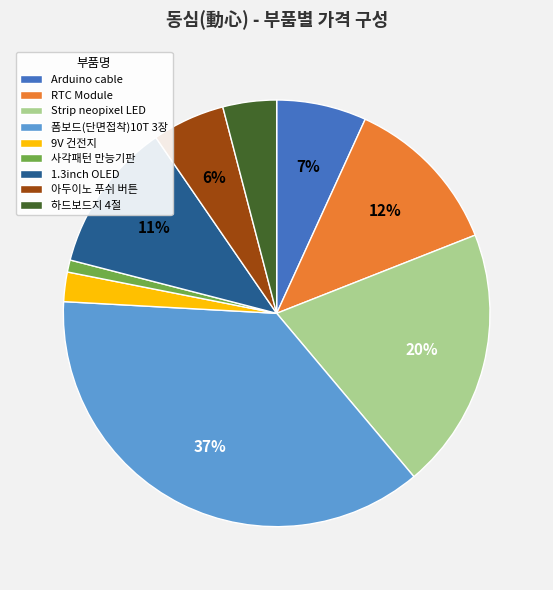

How many segments does this pie chart have?

9